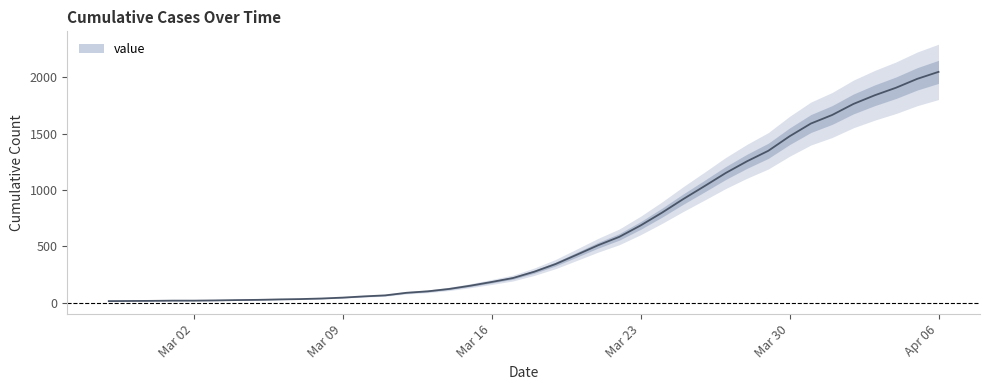

Where is the data nearest to the value 1031?

2020-03-26